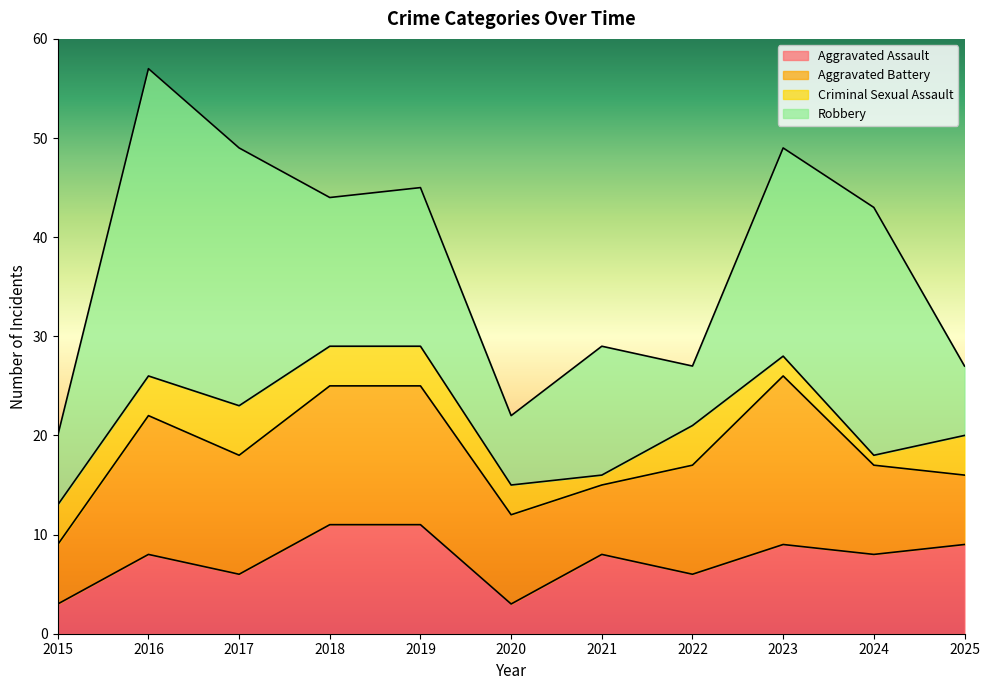

What is the sum of the Criminal Sexual Assault values at 2019 and 2018?

8